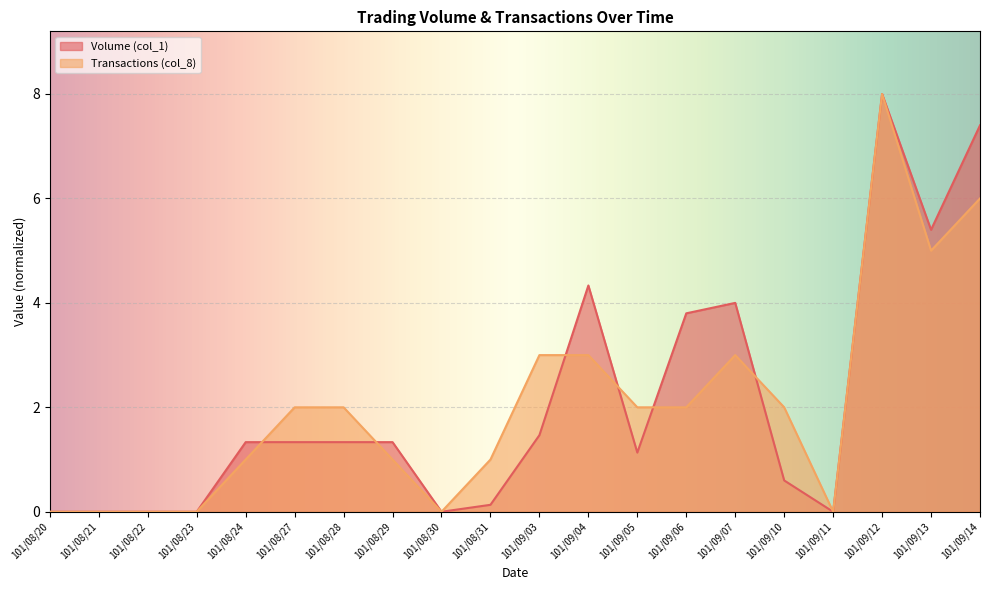

At 101/09/04, list the series in order from largest to smallest.

Volume (col_1), Transactions (col_8)